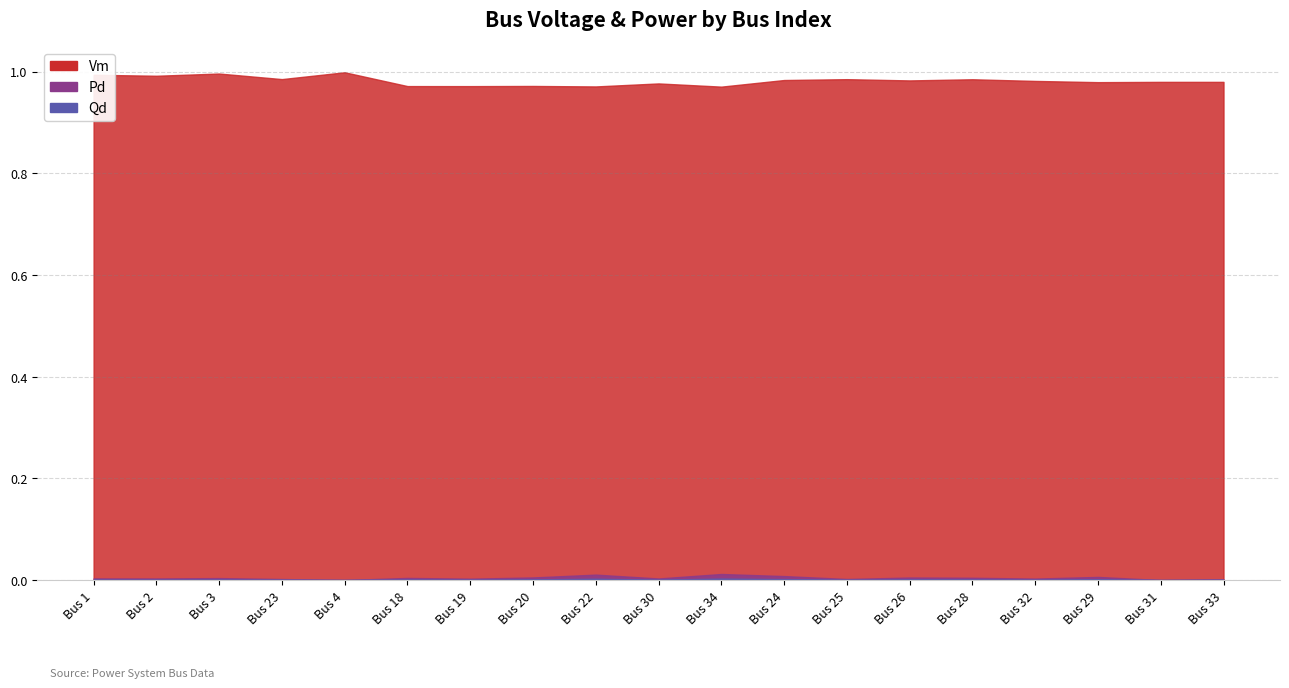

True or false: Vm and Qd cross at least once.

False